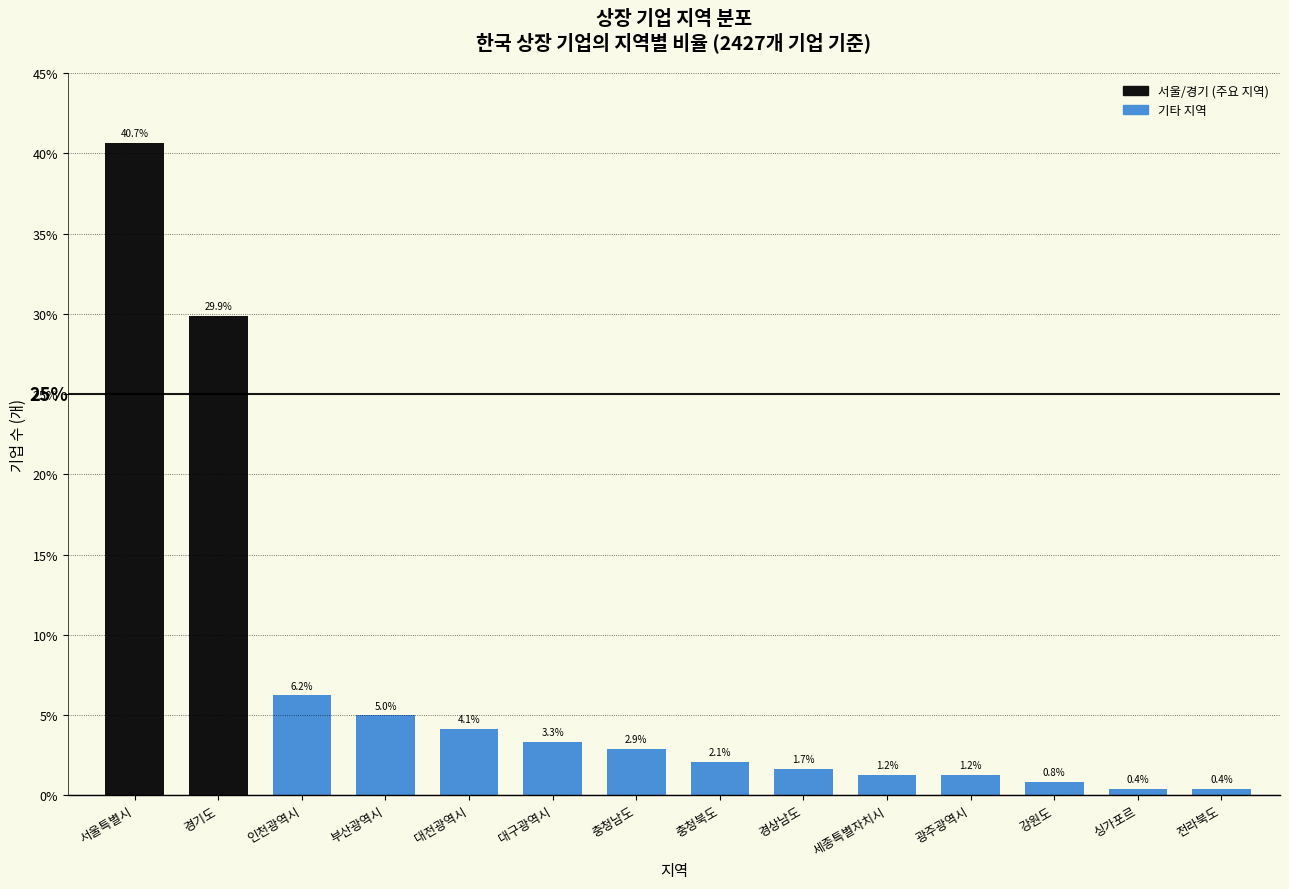

Reading left to right, transcribe all the data shown in this chart.

서울특별시=40.7	경기도=29.9	인천광역시=6.2	부산광역시=5.0	대전광역시=4.1	대구광역시=3.3	충청남도=2.9	충청북도=2.1	경상남도=1.7	세종특별자치시=1.2	광주광역시=1.2	강원도=0.8	싱가포르=0.4	전라북도=0.4